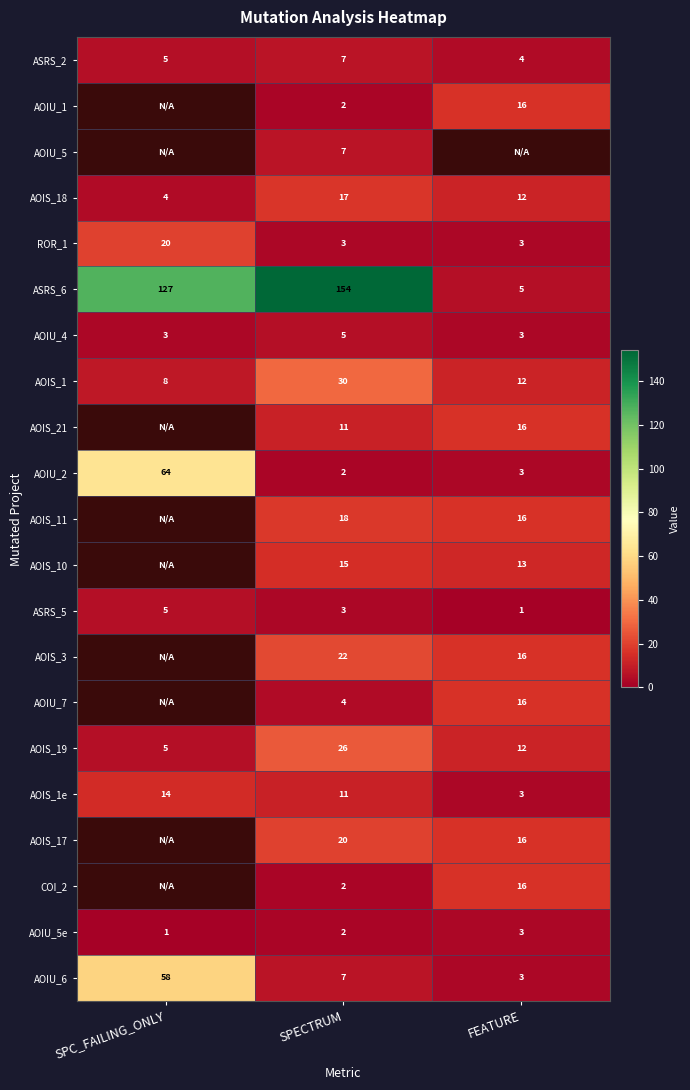

List the labels in order of AOIU_2 value, smallest first.

SPECTRUM, FEATURE, SPC_FAILING_ONLY